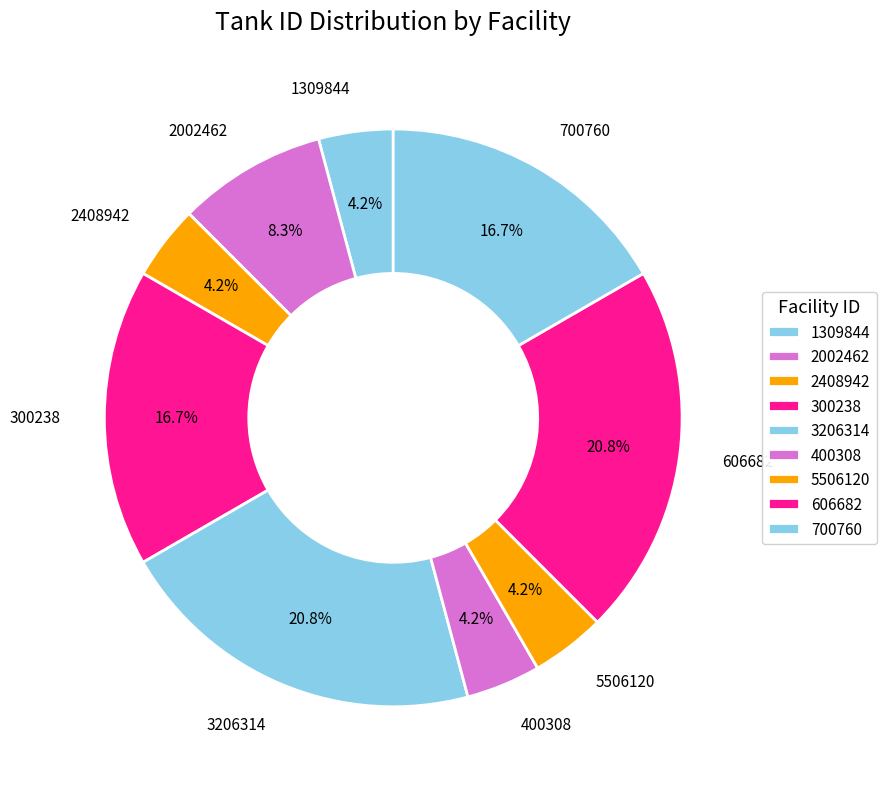

How many segments does this pie chart have?

9